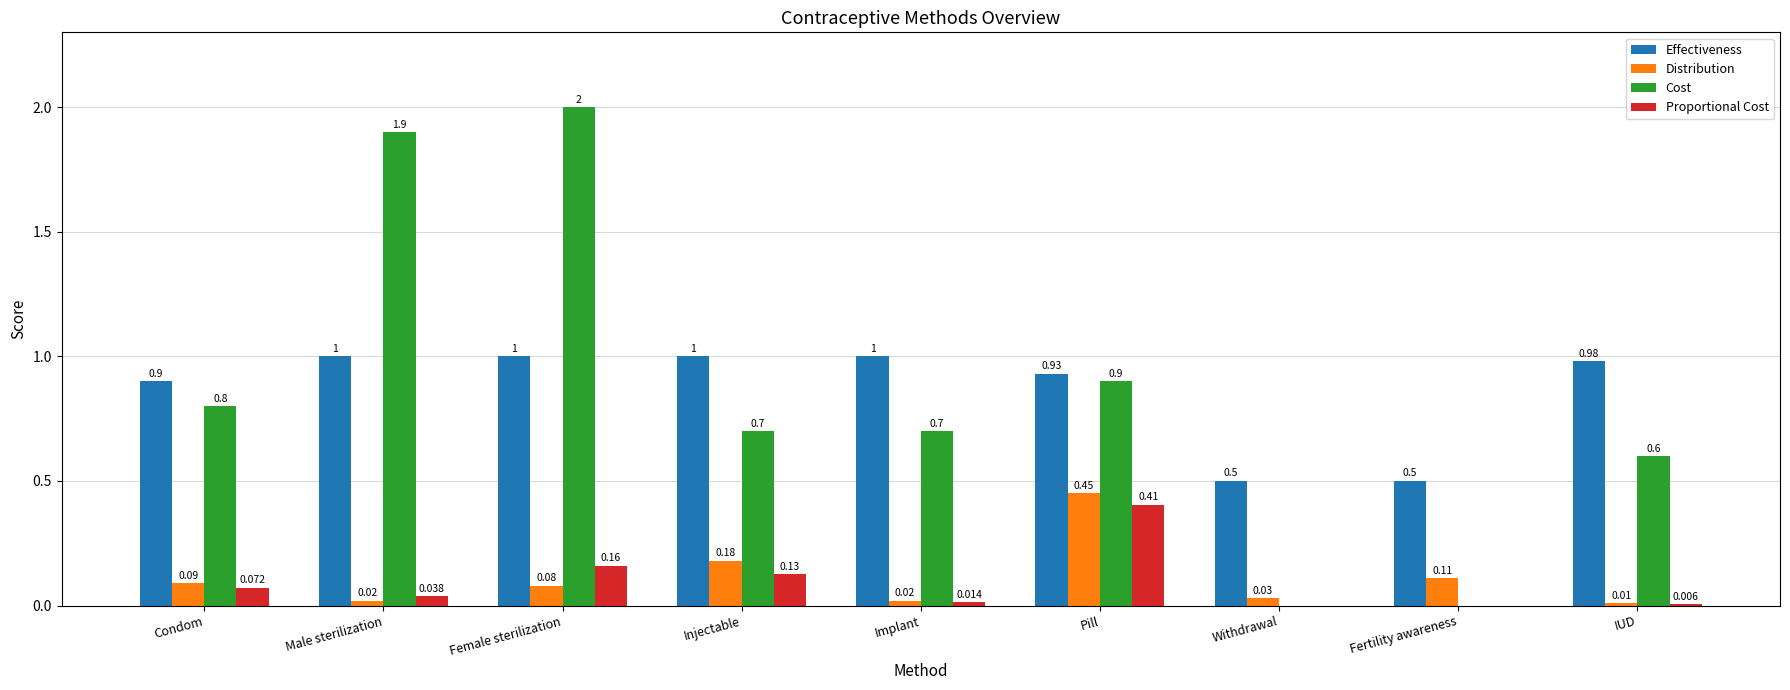

What is the spread (max minus min) of values at Condom?

0.8